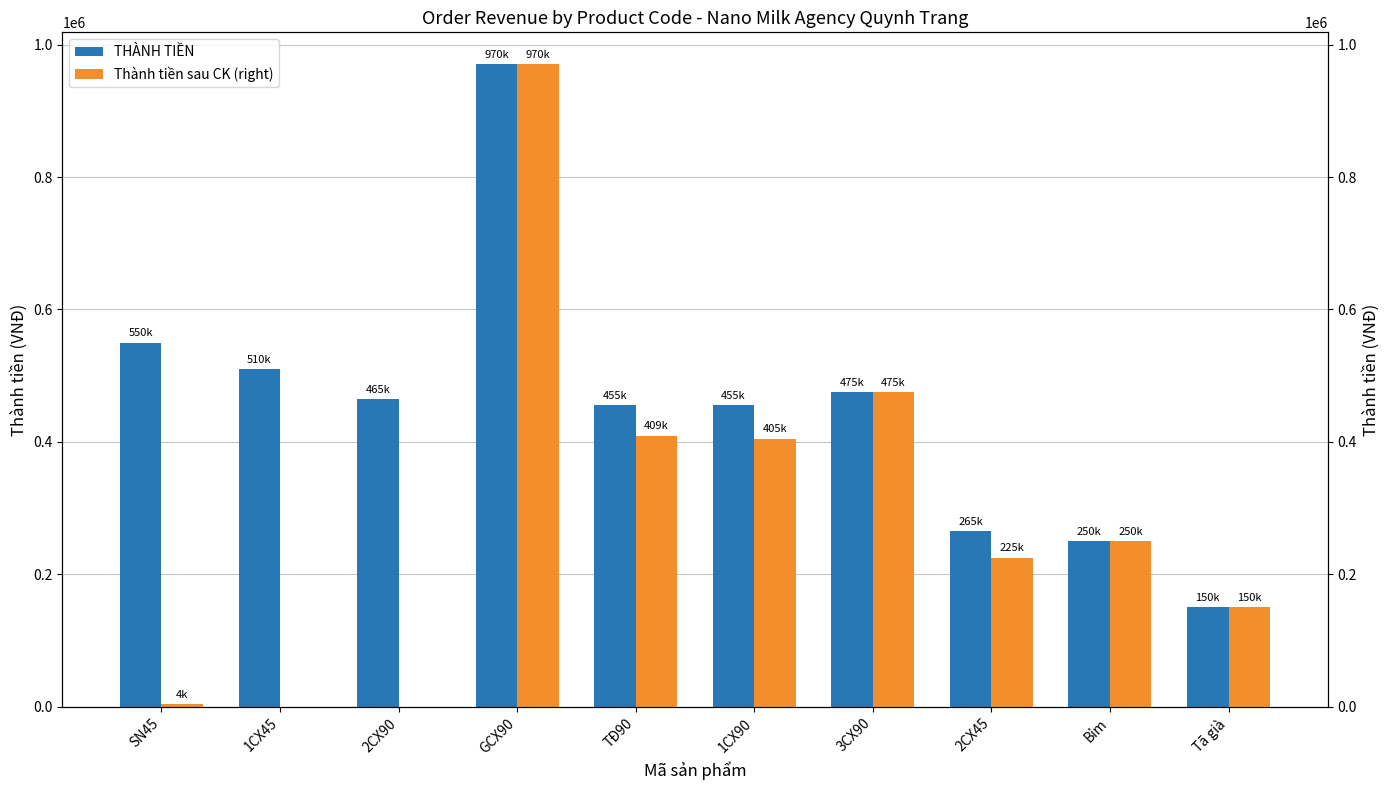

What is the difference between the Thành tiền sau CK (right) values at 3CX90 and 1CX90?

70000